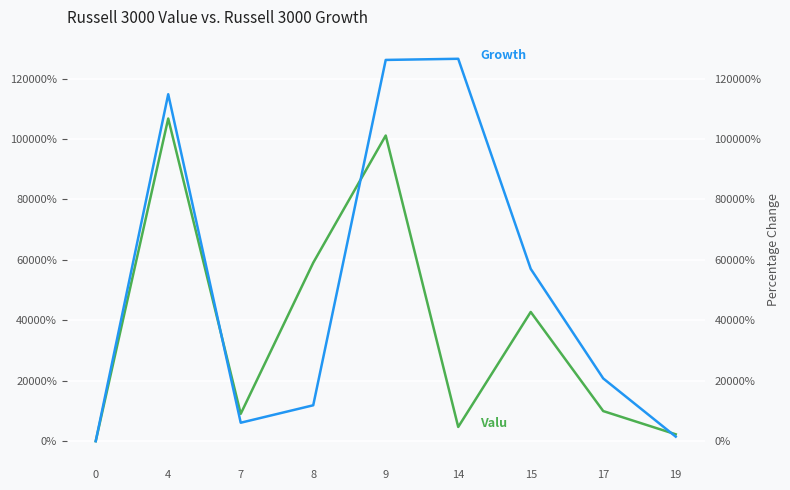

What is the sum of the Valu values at 9 and 15?

143890.8